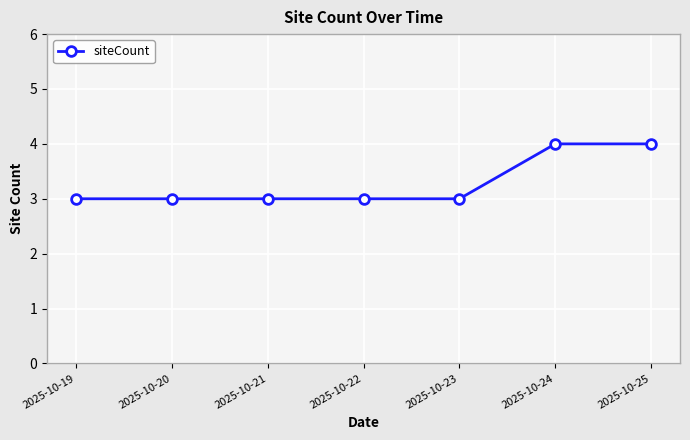

Read the value at 2025-10-25.

4